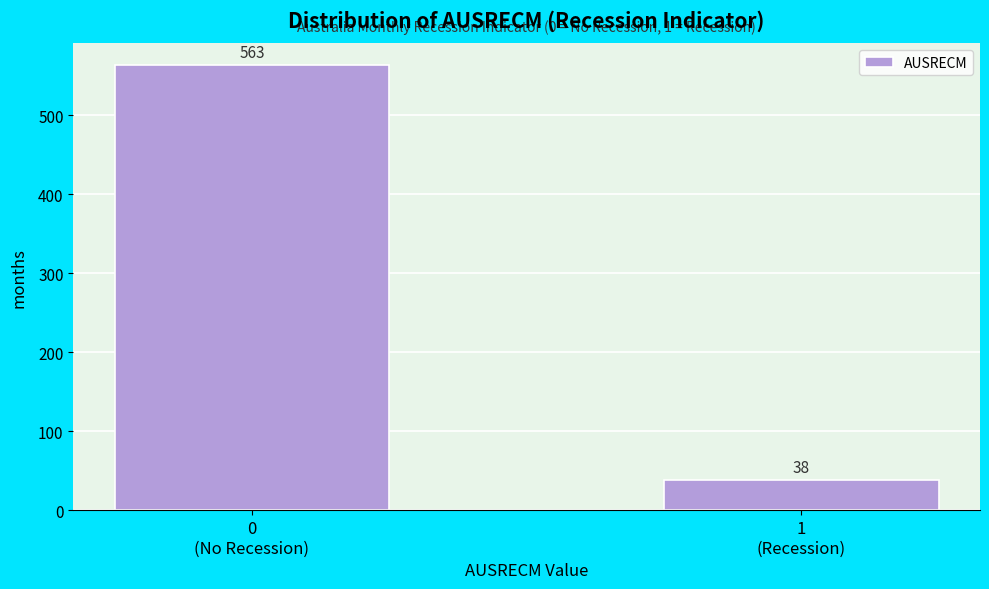

Reading right to left, list all the values displayed in this chart.

38	563